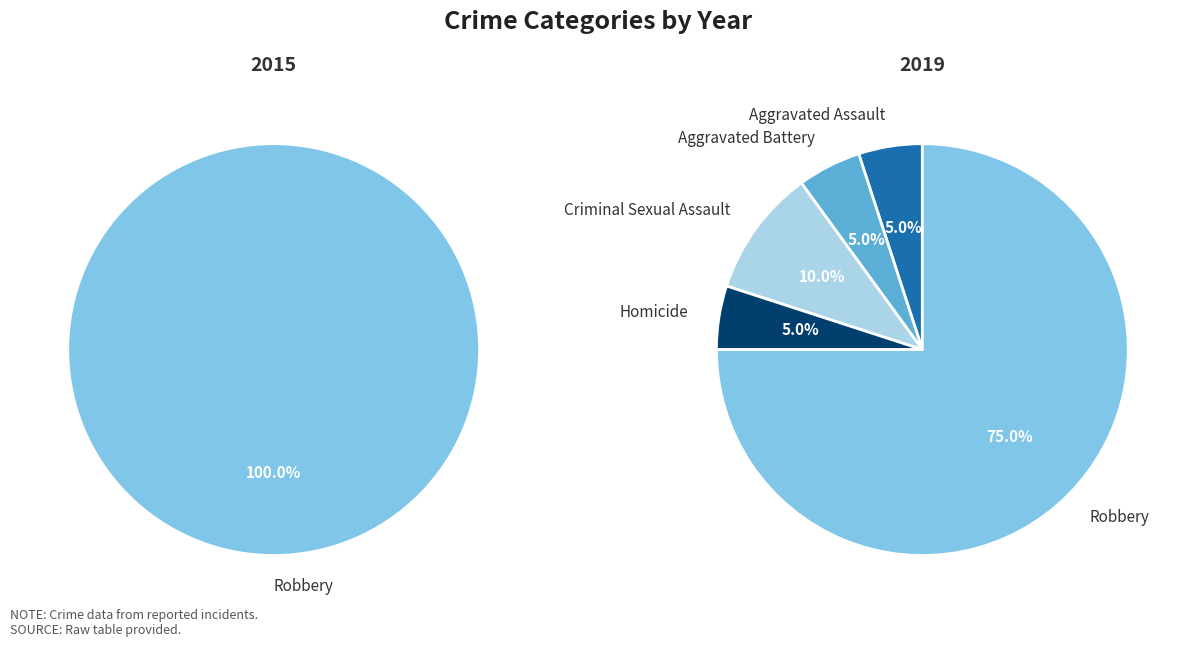

To the nearest percent, what portion does Criminal Sexual Assault represent?

10%